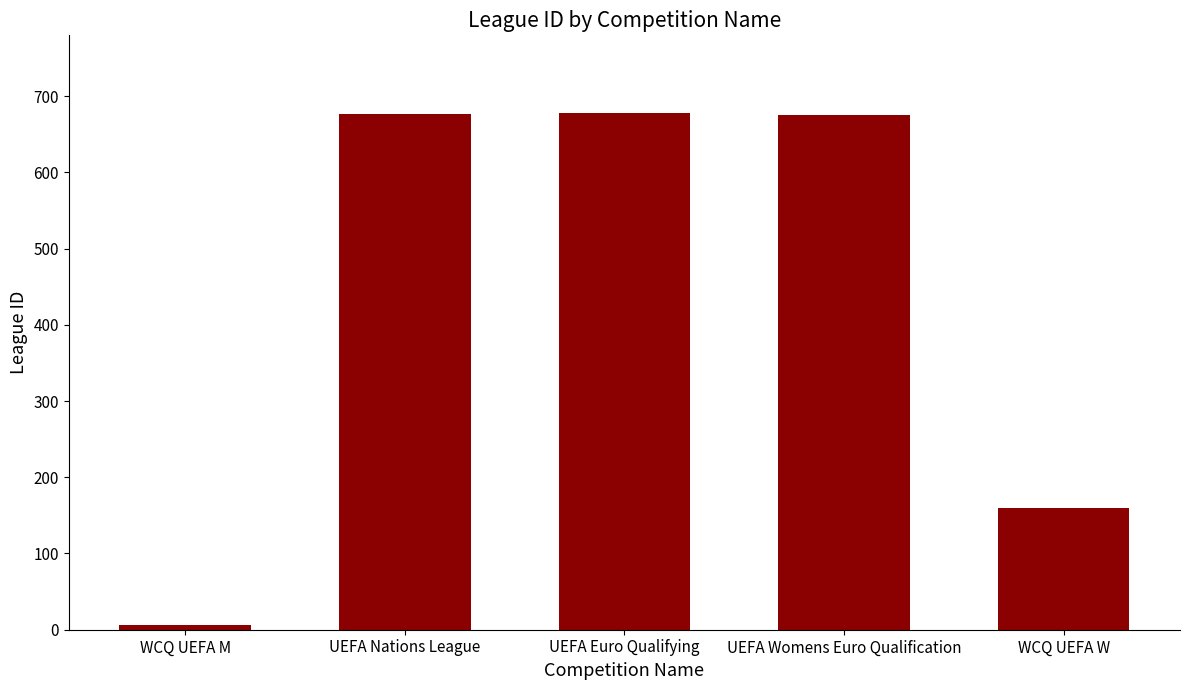

What is the greatest value displayed?

678